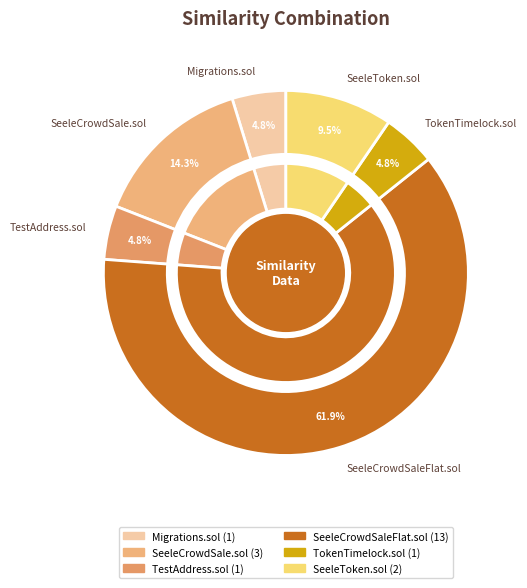

To the nearest percent, what is the average slice percentage?

17%